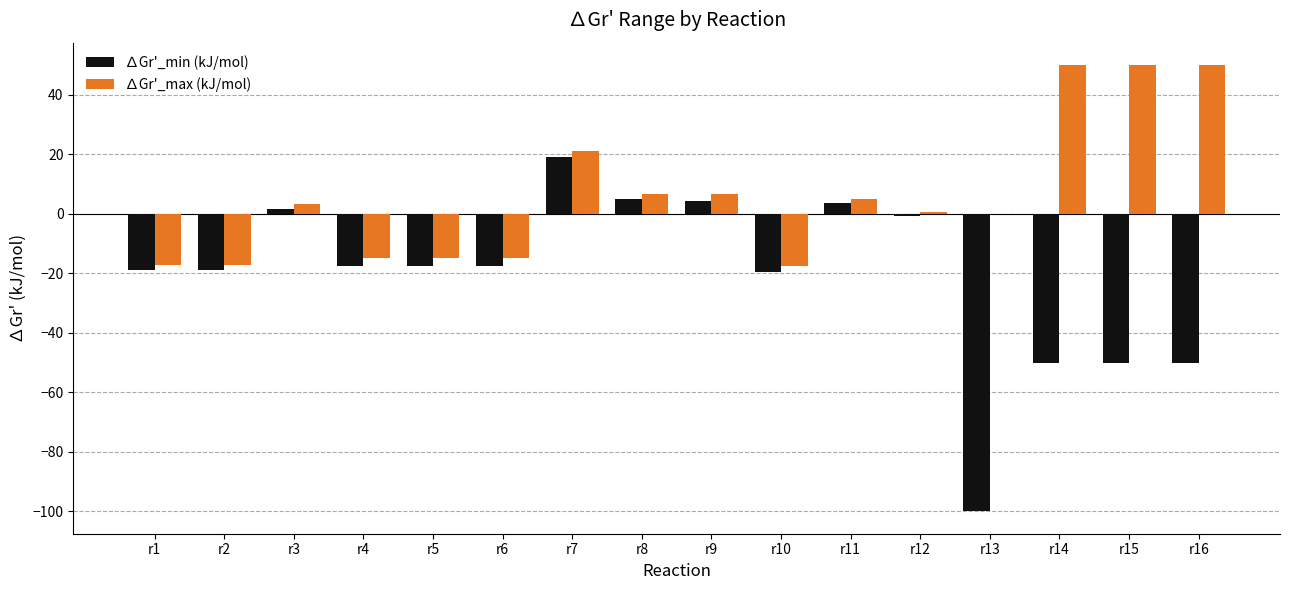

Where is ∆Gr'_max (kJ/mol) nearest to the value 16?

r7